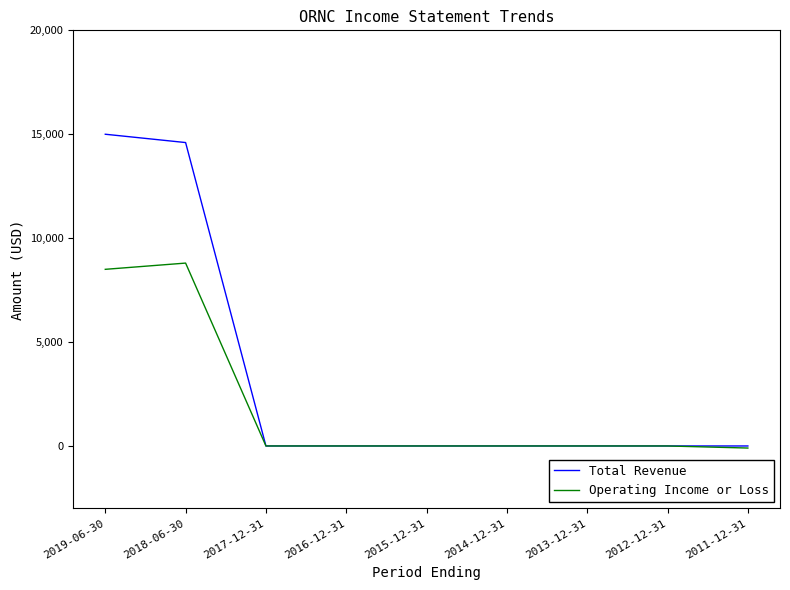

What is the maximum value for Total Revenue?

15000